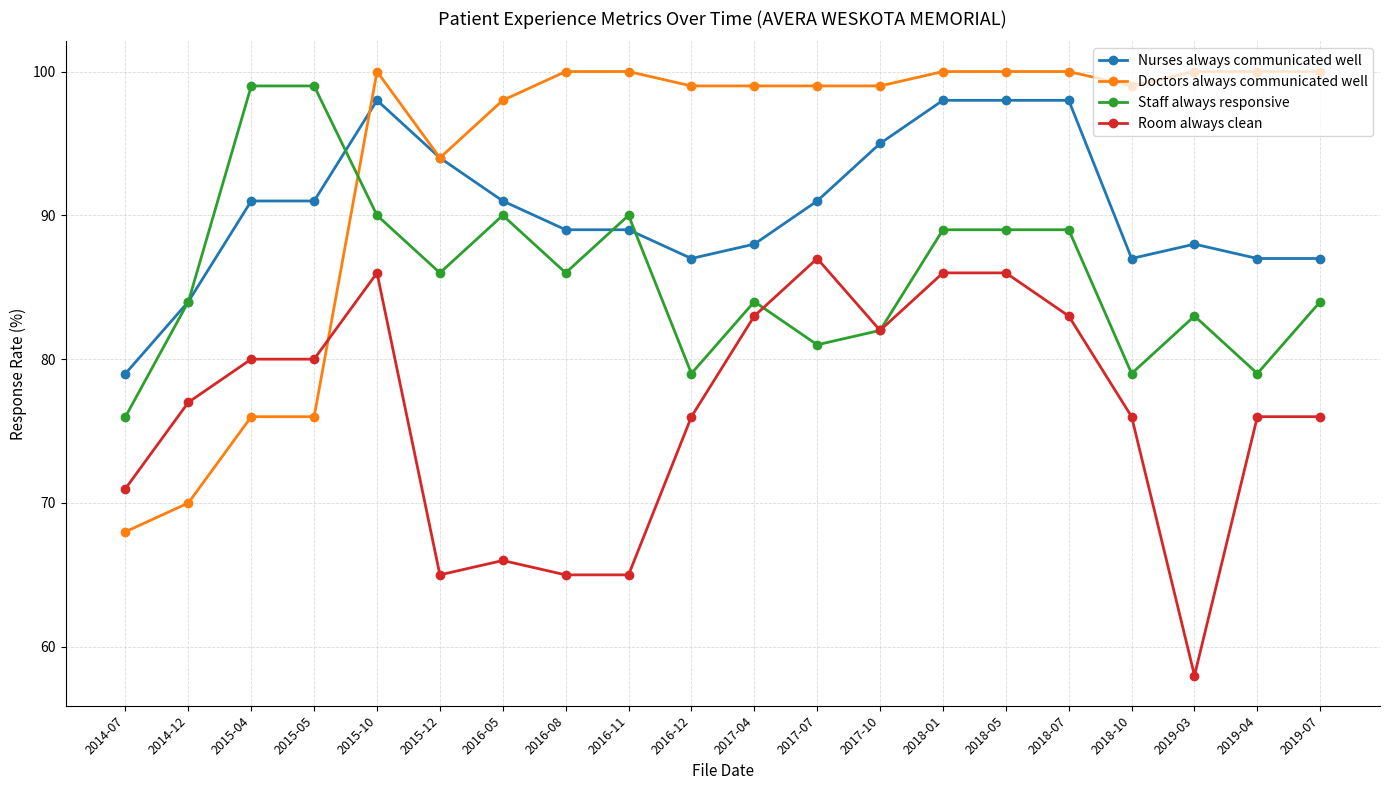

How many data points does each series have?

20